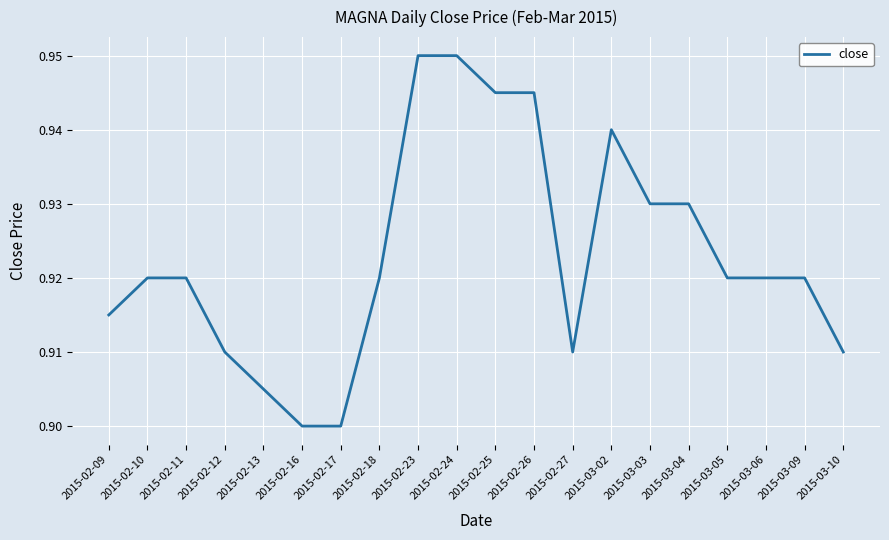

The chart shows a value of 0.9 at 2015-03-02. True or false?

True